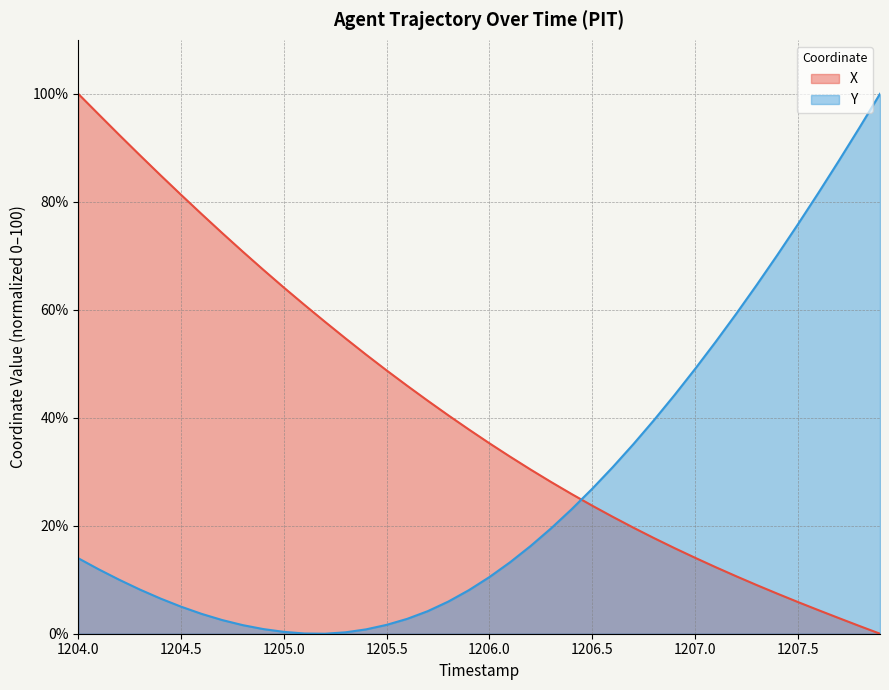

How many lines are shown in the chart?

2